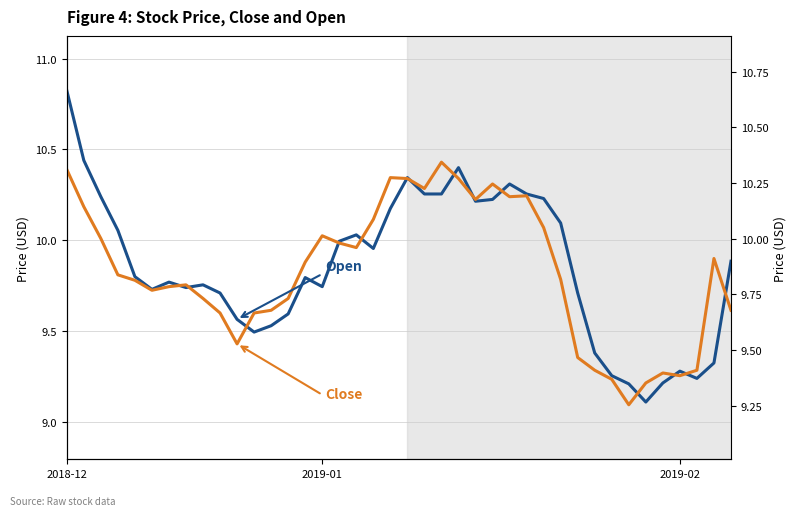

The value of Open at 5 is 9.7. True or false?

True